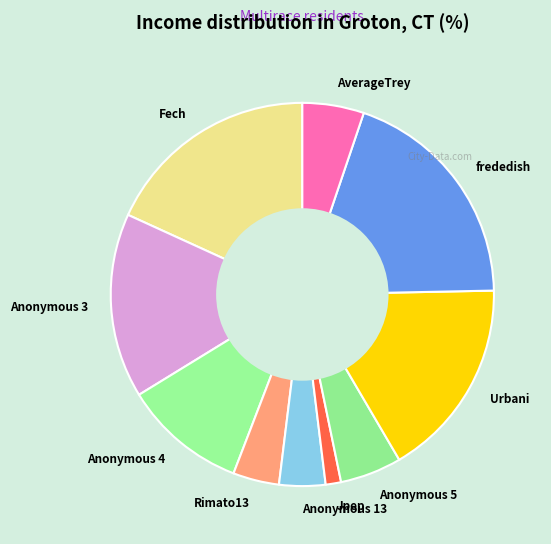

Approximately how many times larger is the value at Rimato13 compared to Anonymous 4?

0.4